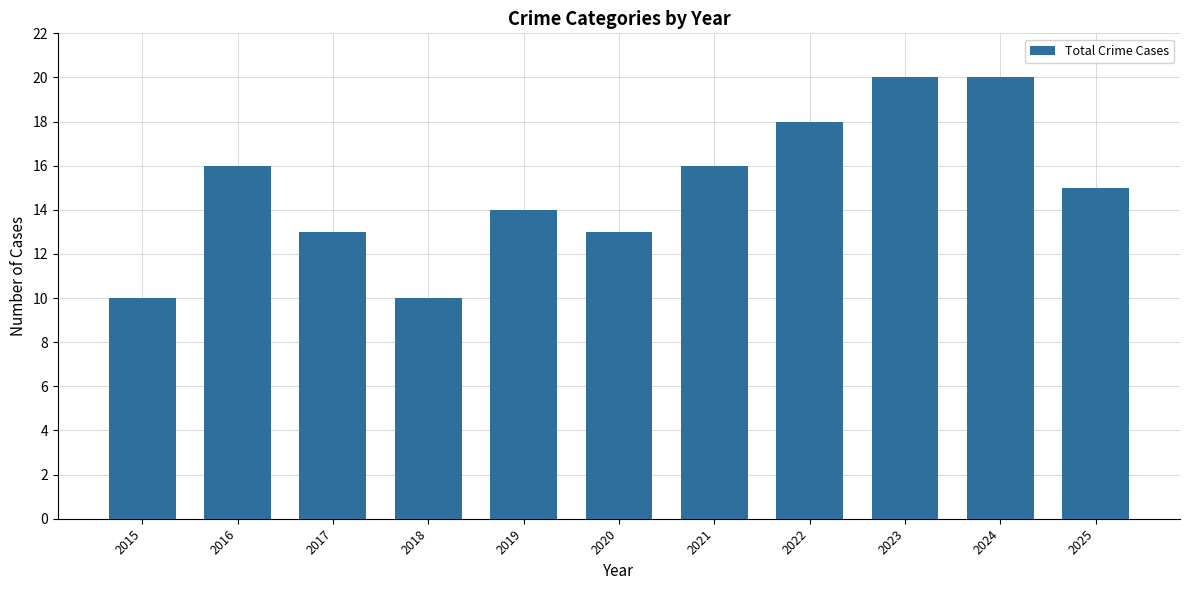

At which label is the value closest to 15?

2025